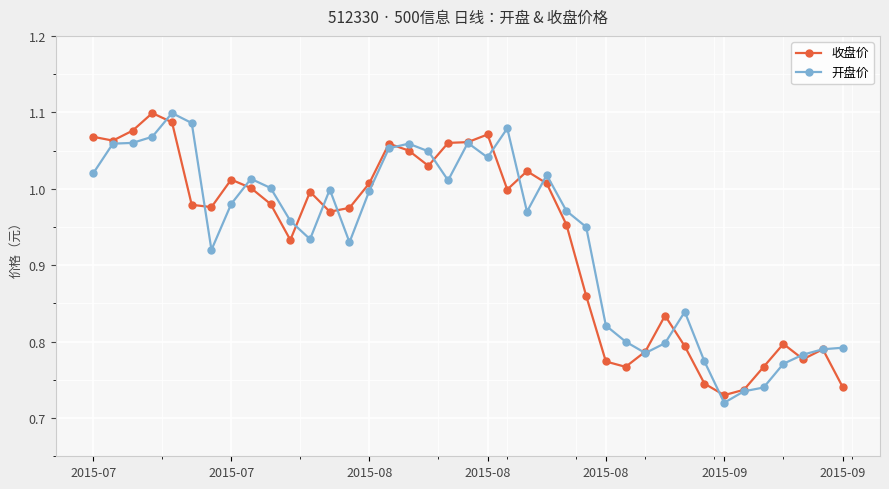

At how many categories does at least one series exceed 0?

39